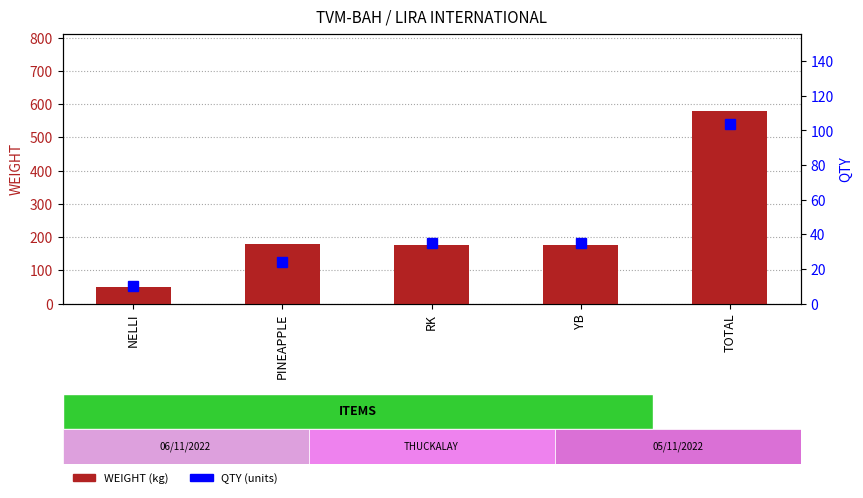

What is the spread (max minus min) of values at YB?

140